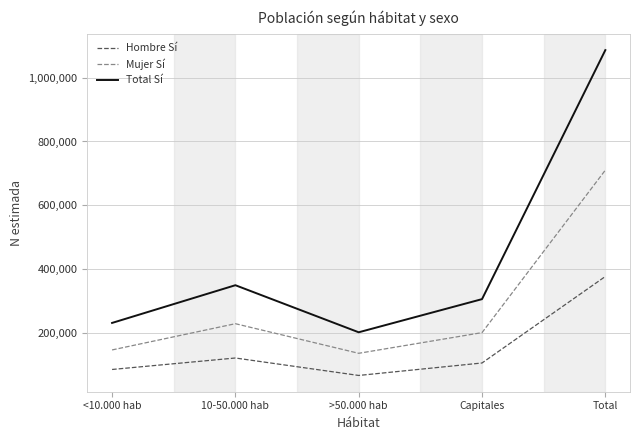

At which label is Hombre Sí closest to 221243?

10-50.000 hab